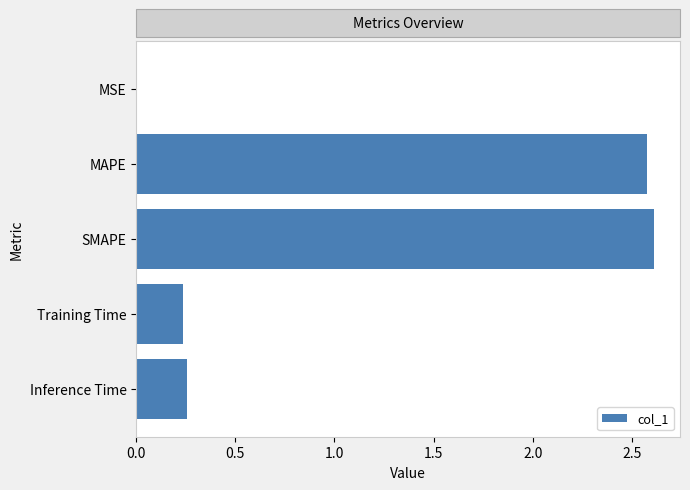

What is the greatest value displayed?

2.6